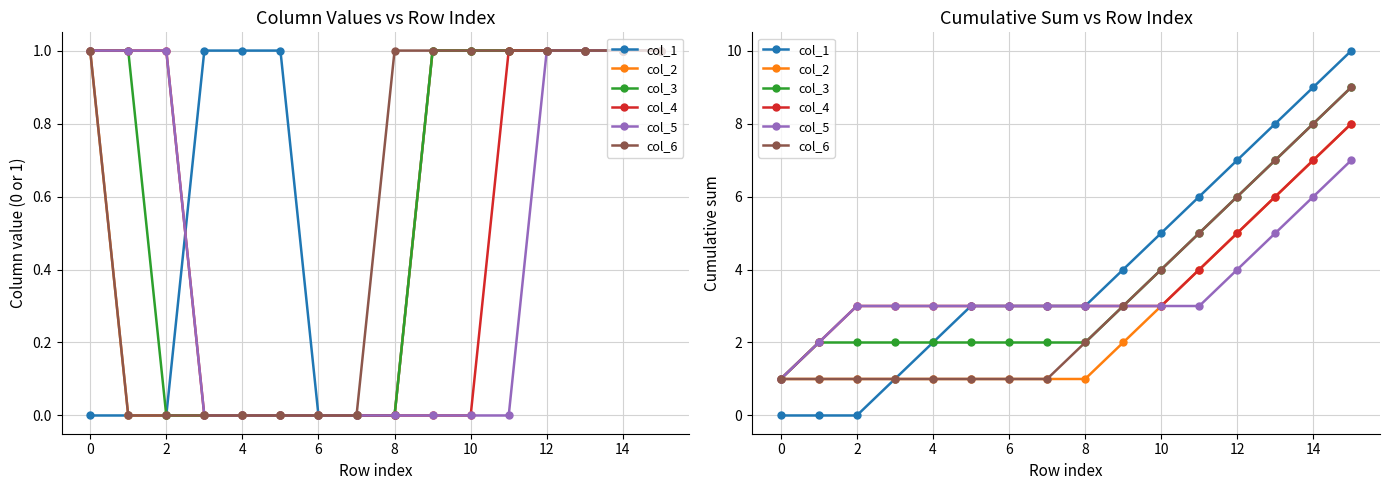

At which category does the chart reach its peak across all series?

15